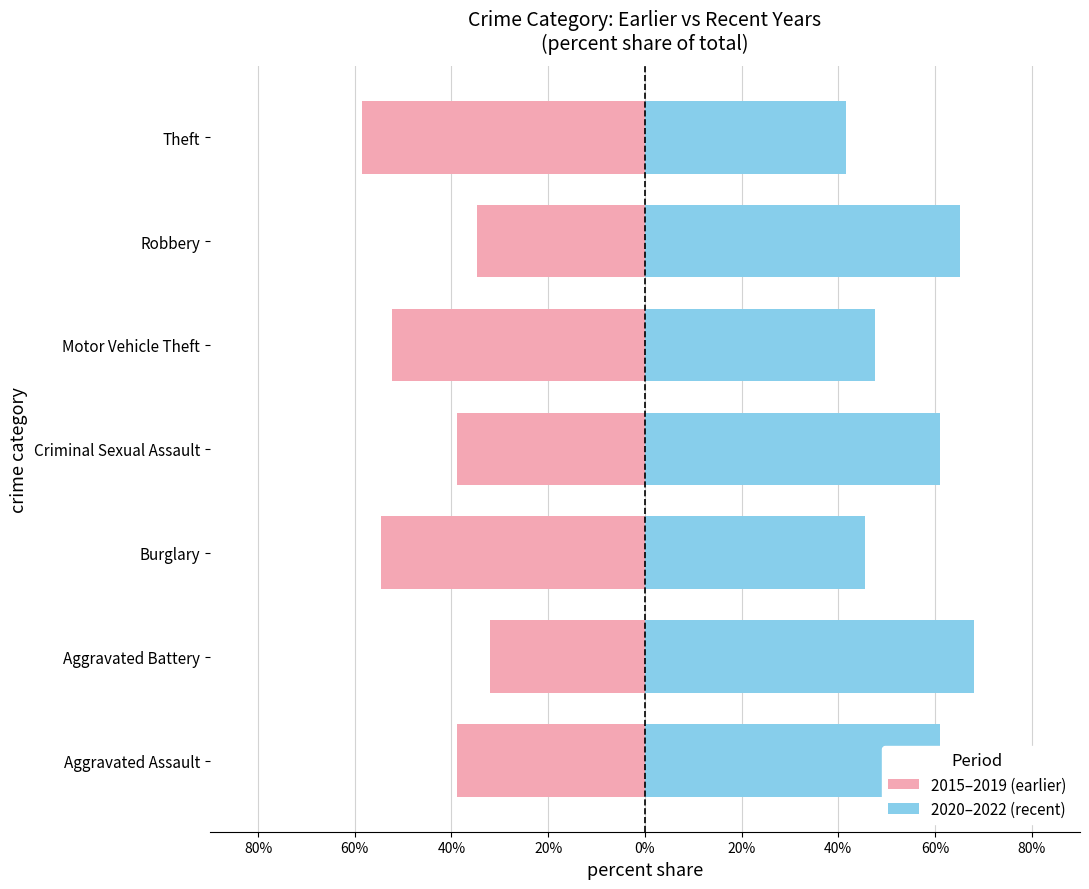

What is the sum of all 2020–2022 (recent) values?

390.1